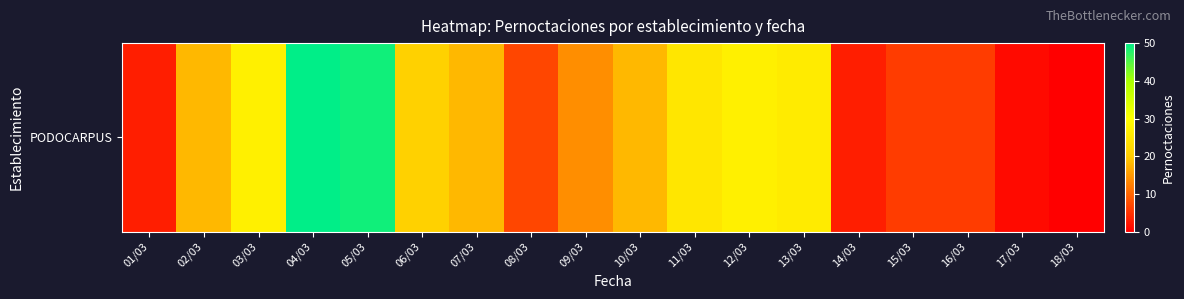

At which label does the data first exceed 18?

03/03